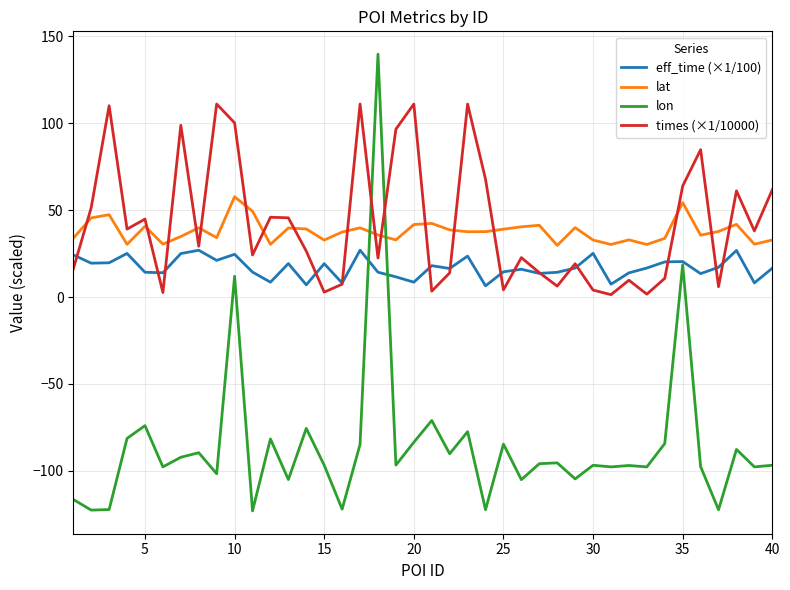

Rank the series by their maximum value, from highest to lowest.

lon, times (×1/10000), lat, eff_time (×1/100)